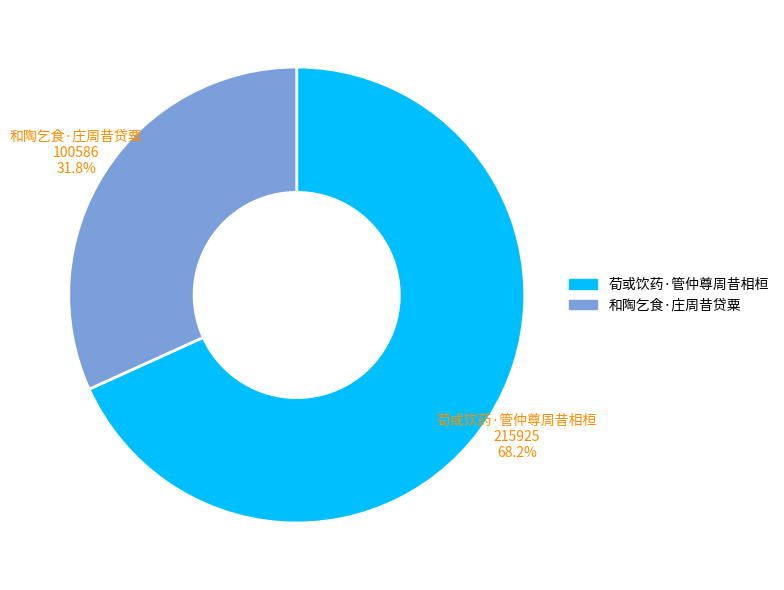

Rank the categories by value from highest to lowest.

荀或饮药·管仲尊周昔相桓, 和陶乞食·庄周昔贷粟